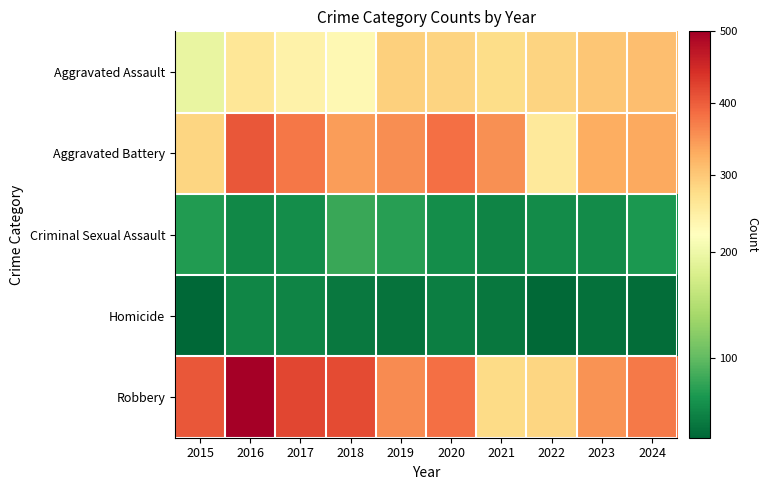

Which series has the largest range (max minus min)?

Robbery